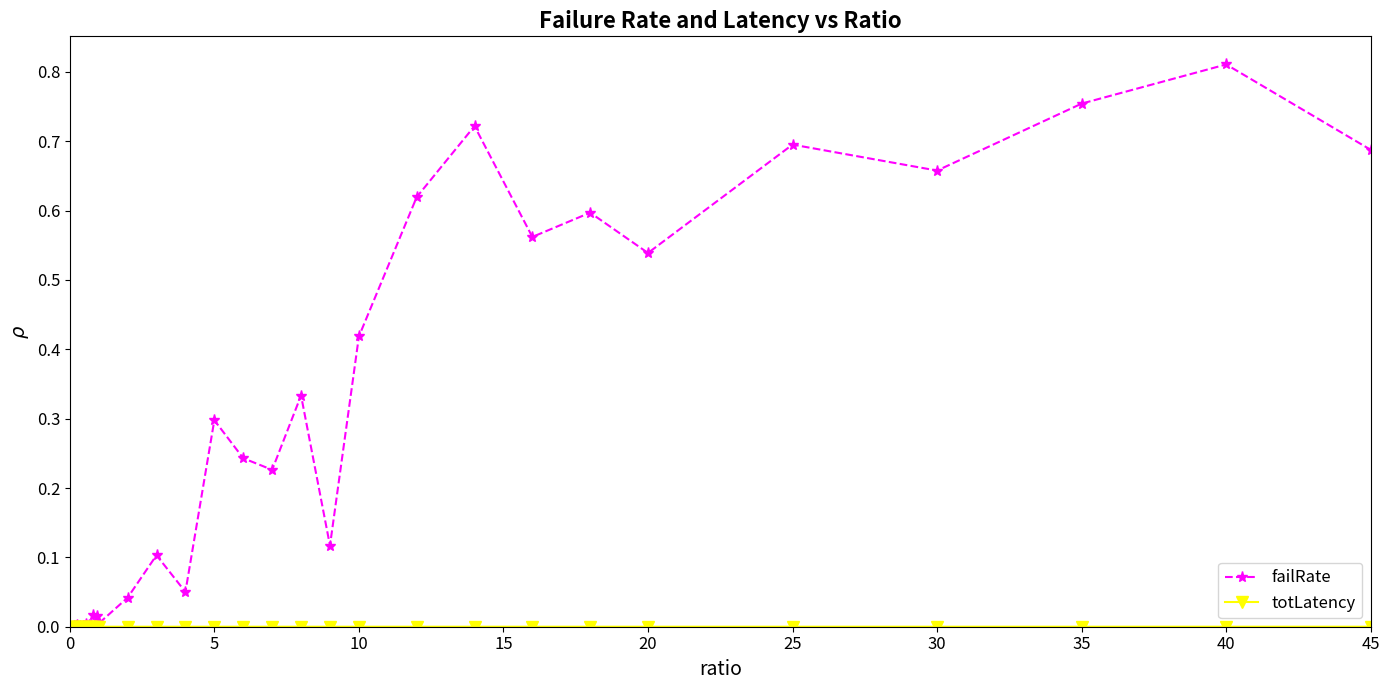

Which series has the largest total across all categories?

failRate